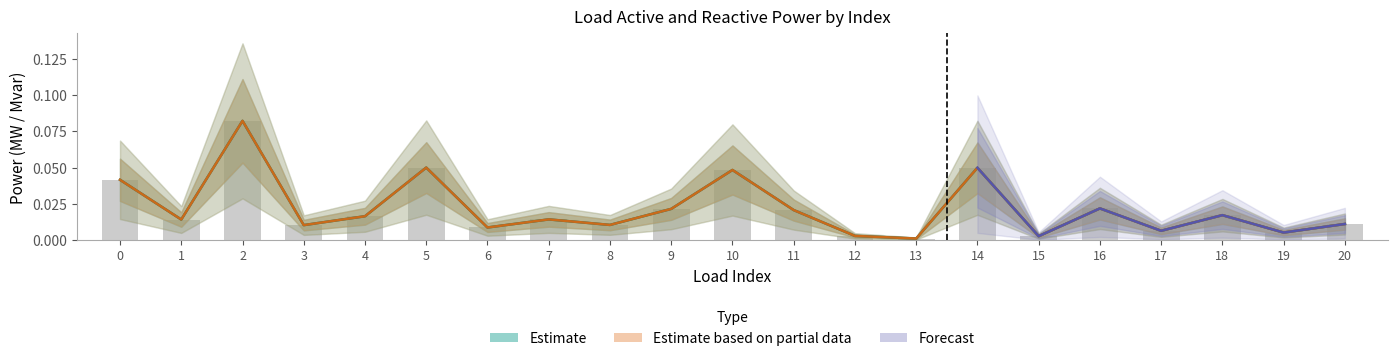

Which category has the lowest value in the p_mw series?

13